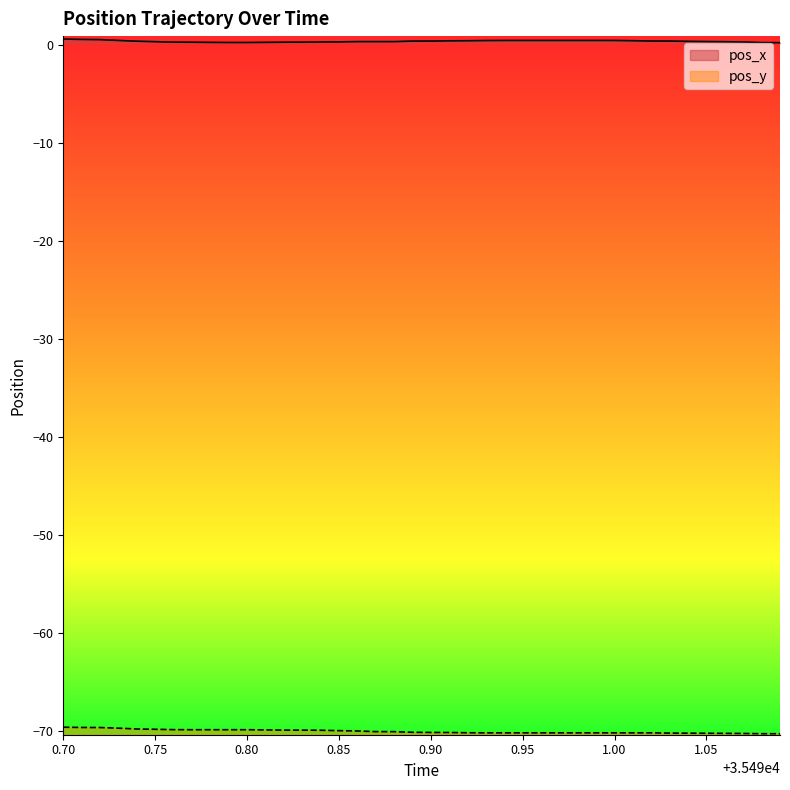

True or false: pos_y has more than 0 points higher than both neighbors.

False